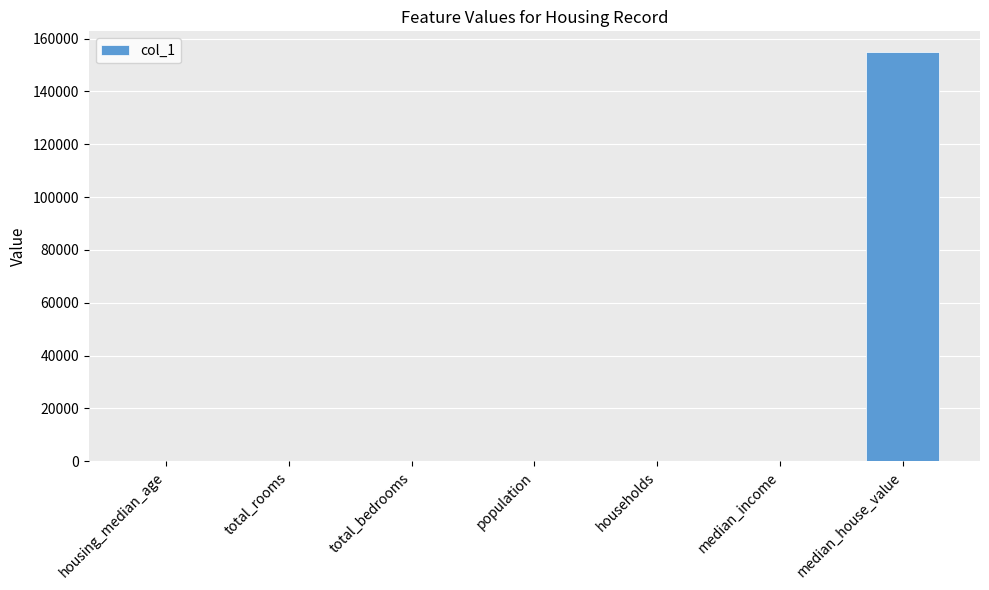

Between median_house_value and housing_median_age, which is larger?

median_house_value